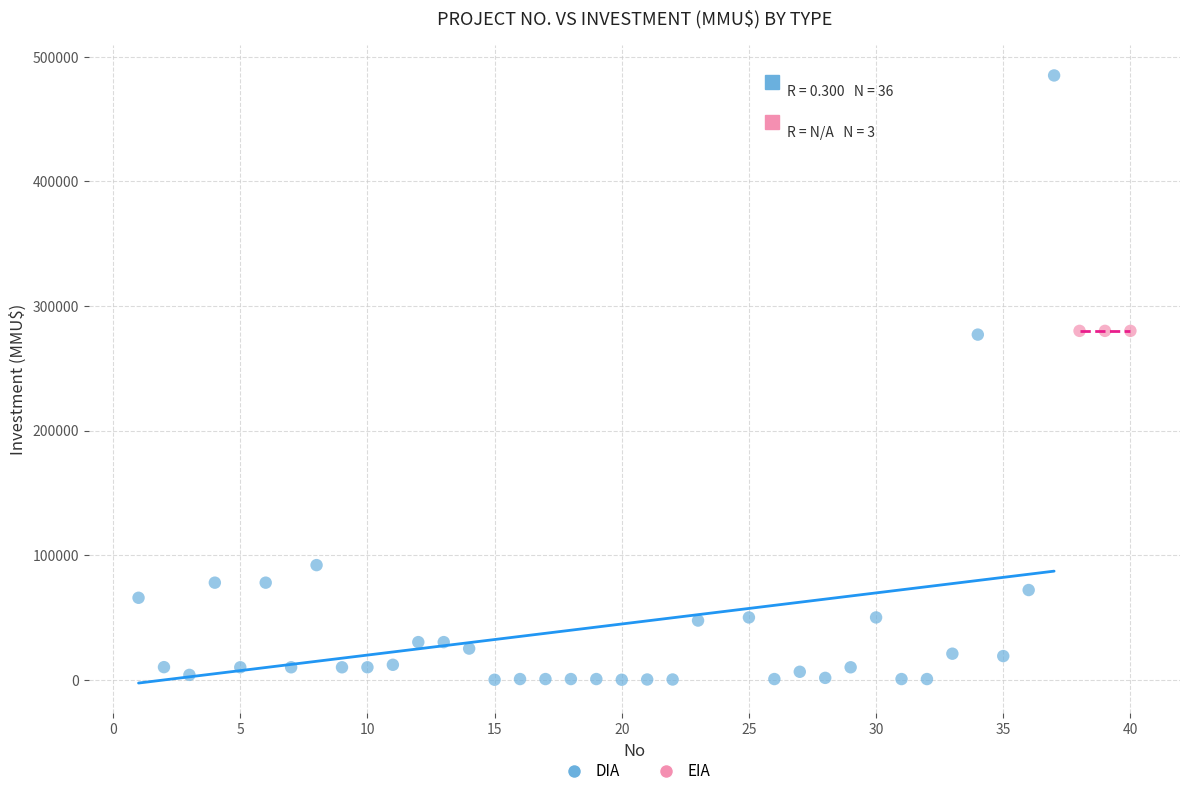

Which series contains the highest Y value?

DIA